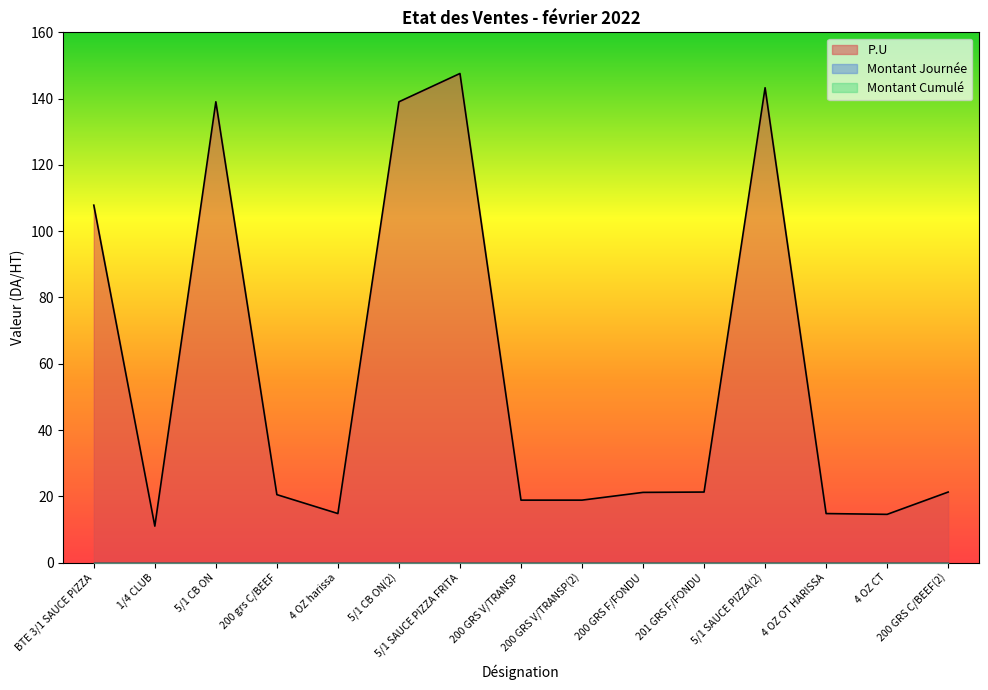

At how many categories does at least one series exceed 73?

5